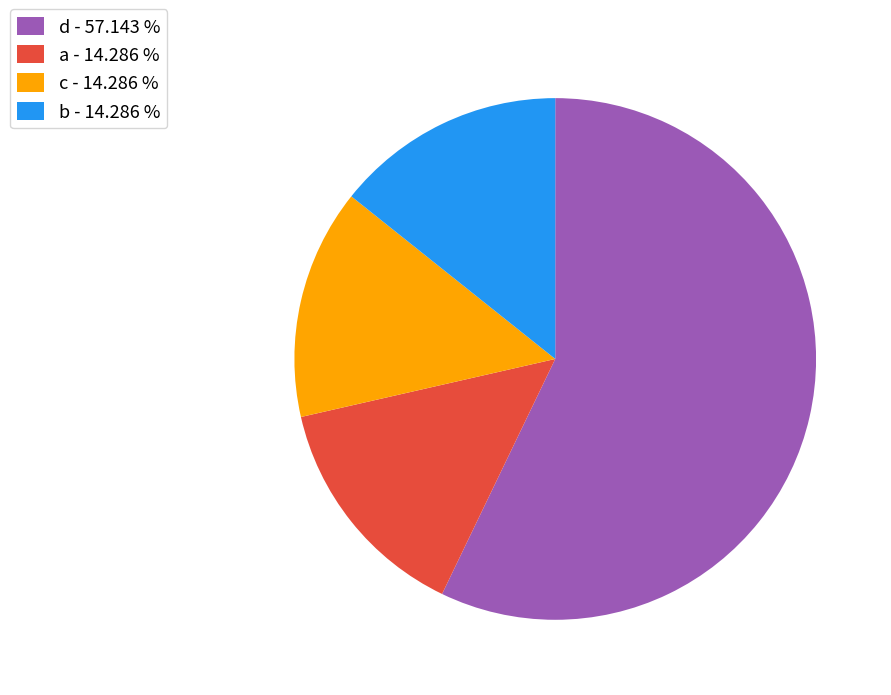

Is there a majority slice in this chart?

Yes